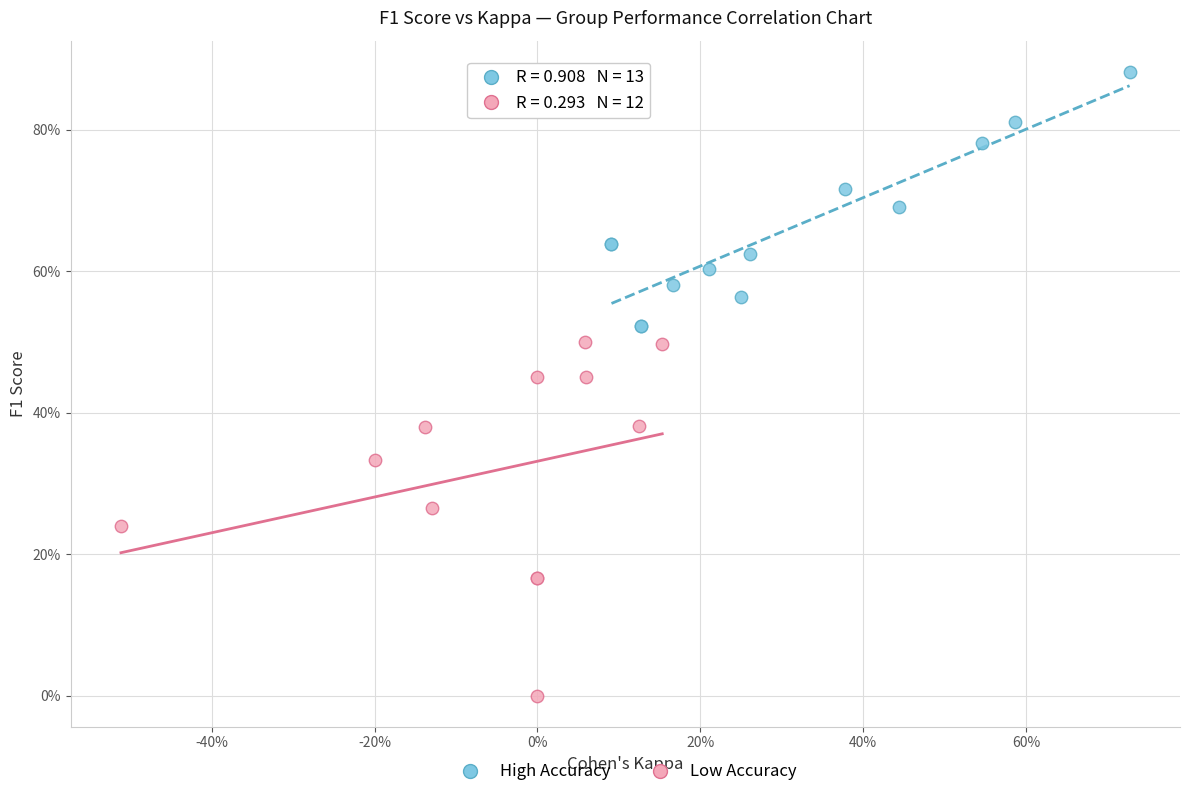

What are all the series names shown in the legend?

High Accuracy, Low Accuracy